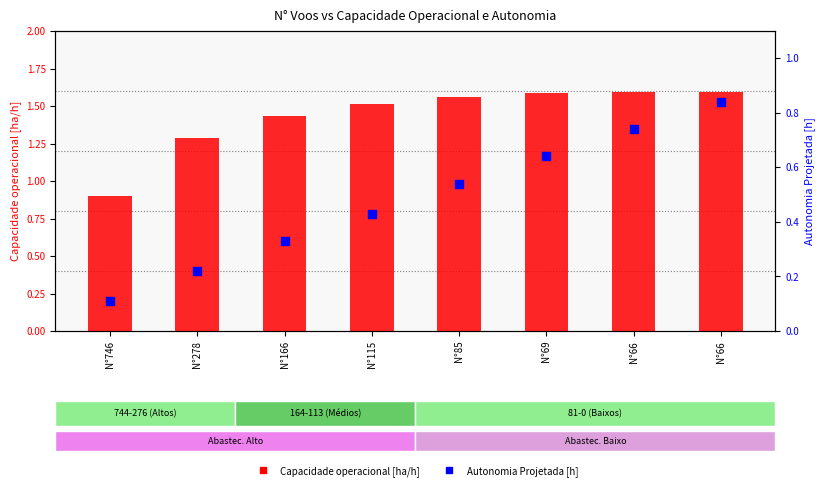

Which series has the largest total across all categories?

Capacidade operacional [ha/h]